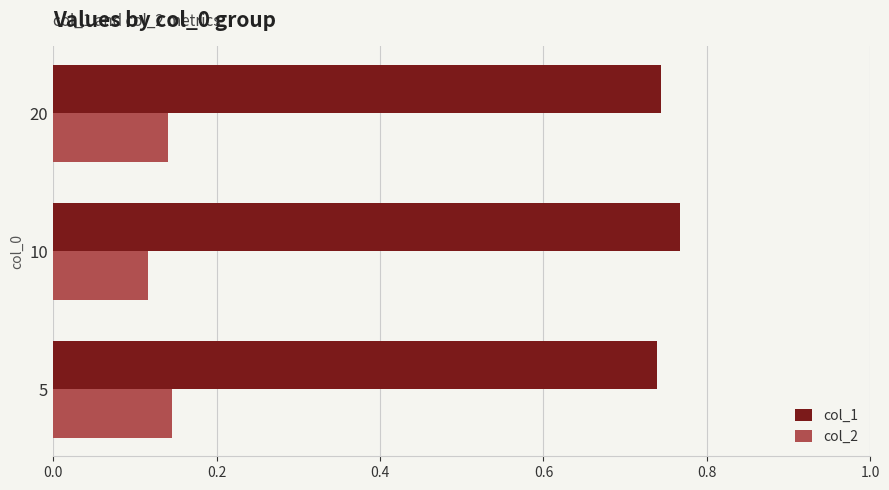

At which label is col_2 closest to 0?

10